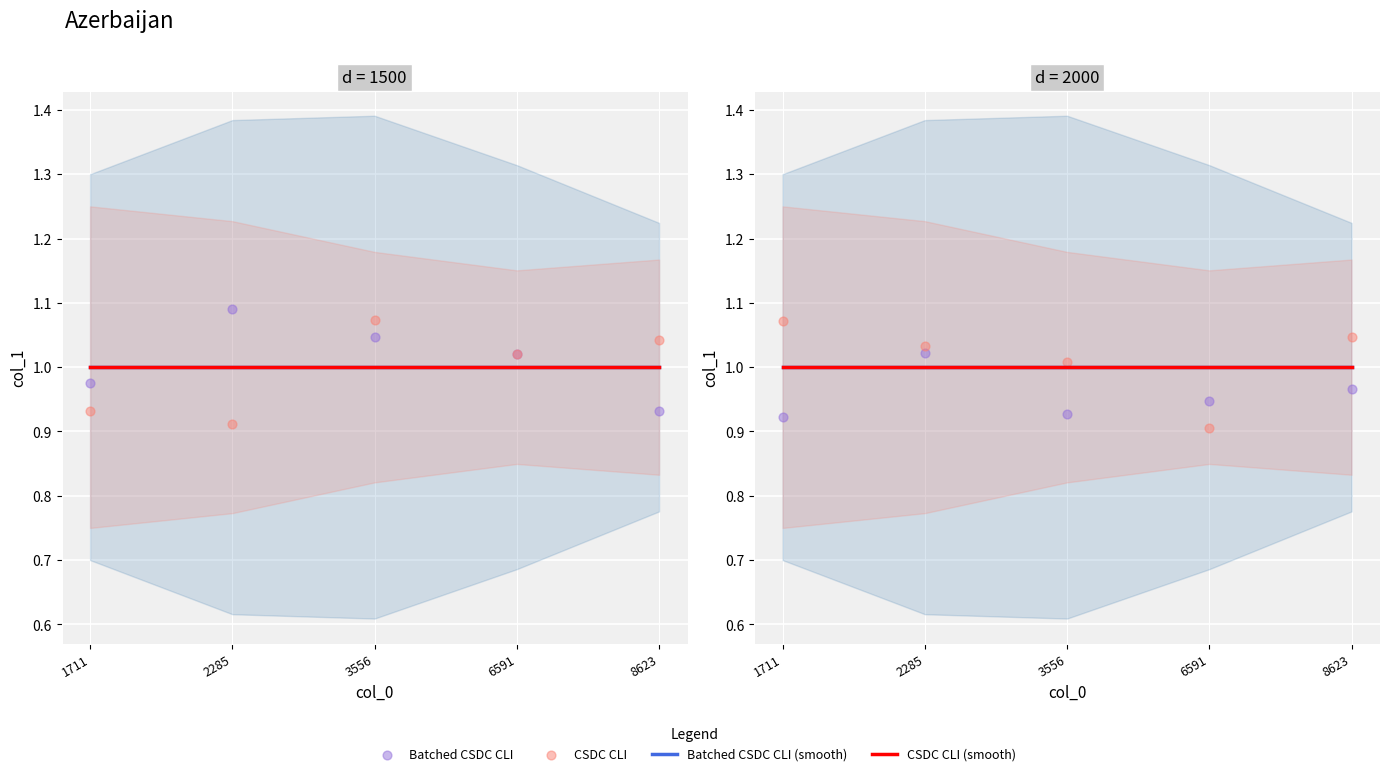

Which series contains the lowest Y value?

CSDC CLI